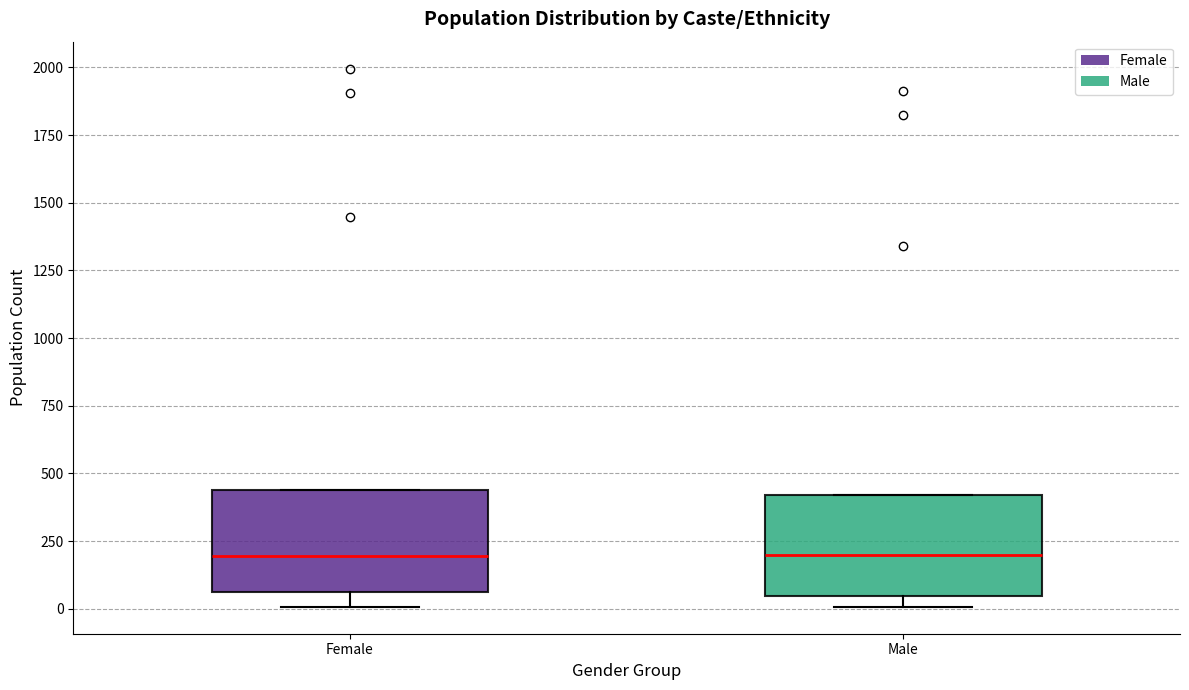

Reading left to right, transcribe this box plot: for each box, give where its median line is, the range the box spans, and where its two whiskers end, as read against the y-axis. The values are not printed on the chart, so give them approximately, as read against the axis.

Female: median 200, box 50 to 450, whiskers 0 to 450
Male: median 200, box 50 to 400, whiskers 0 to 400